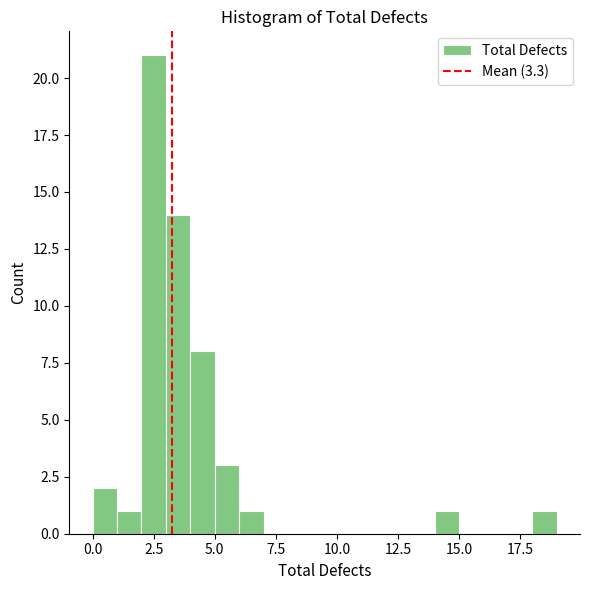

Around what value on the x-axis is the tallest bar? Give the approximate position of its centre, as read against the axis.

2.5